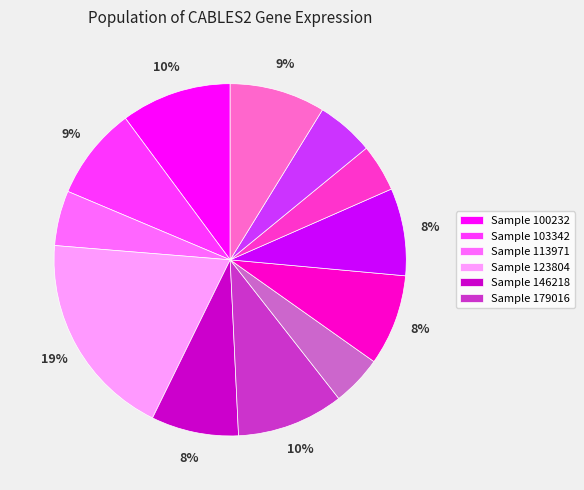

Does any single category account for the majority?

No